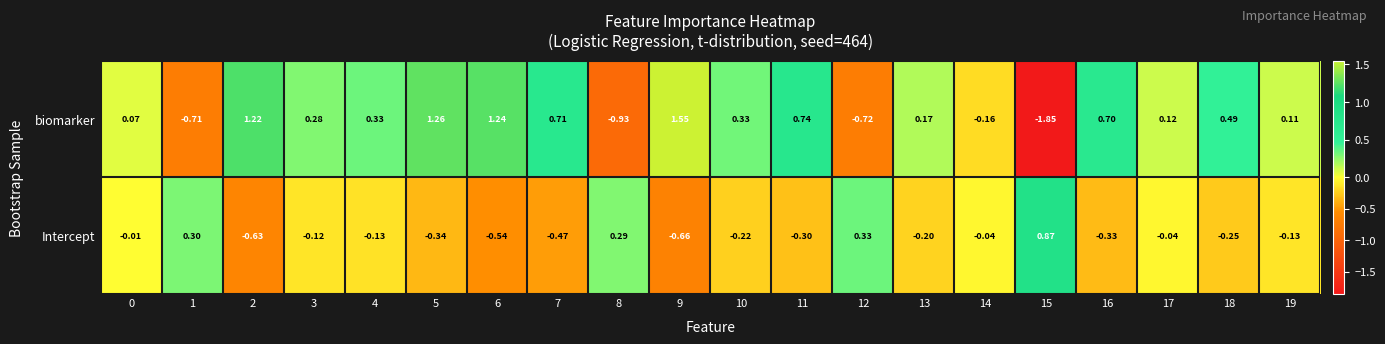

Which series has the largest total across all categories?

biomarker